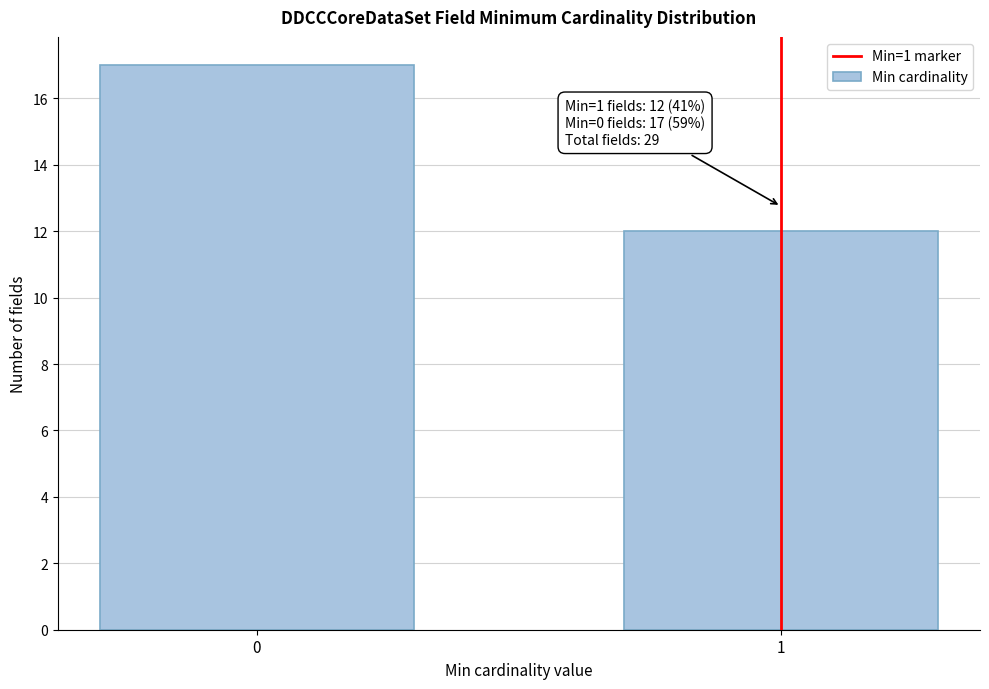

Reading left to right, transcribe all the data shown in this chart.

17	12